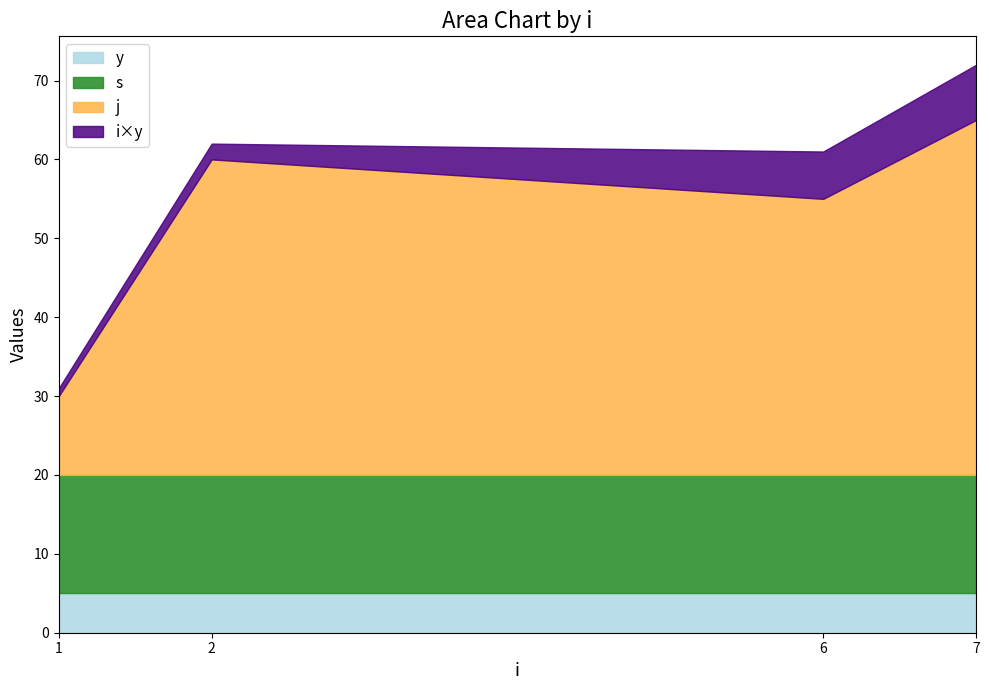

At which category is the sum across all series the highest?

7